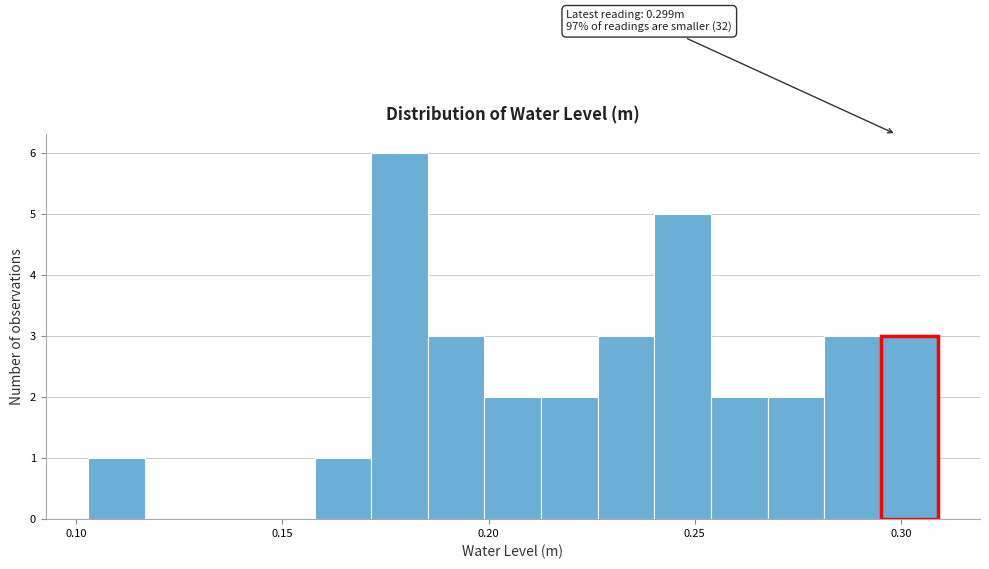

Read against the x-axis, roughly where is the centre of the tallest bar?

0.180